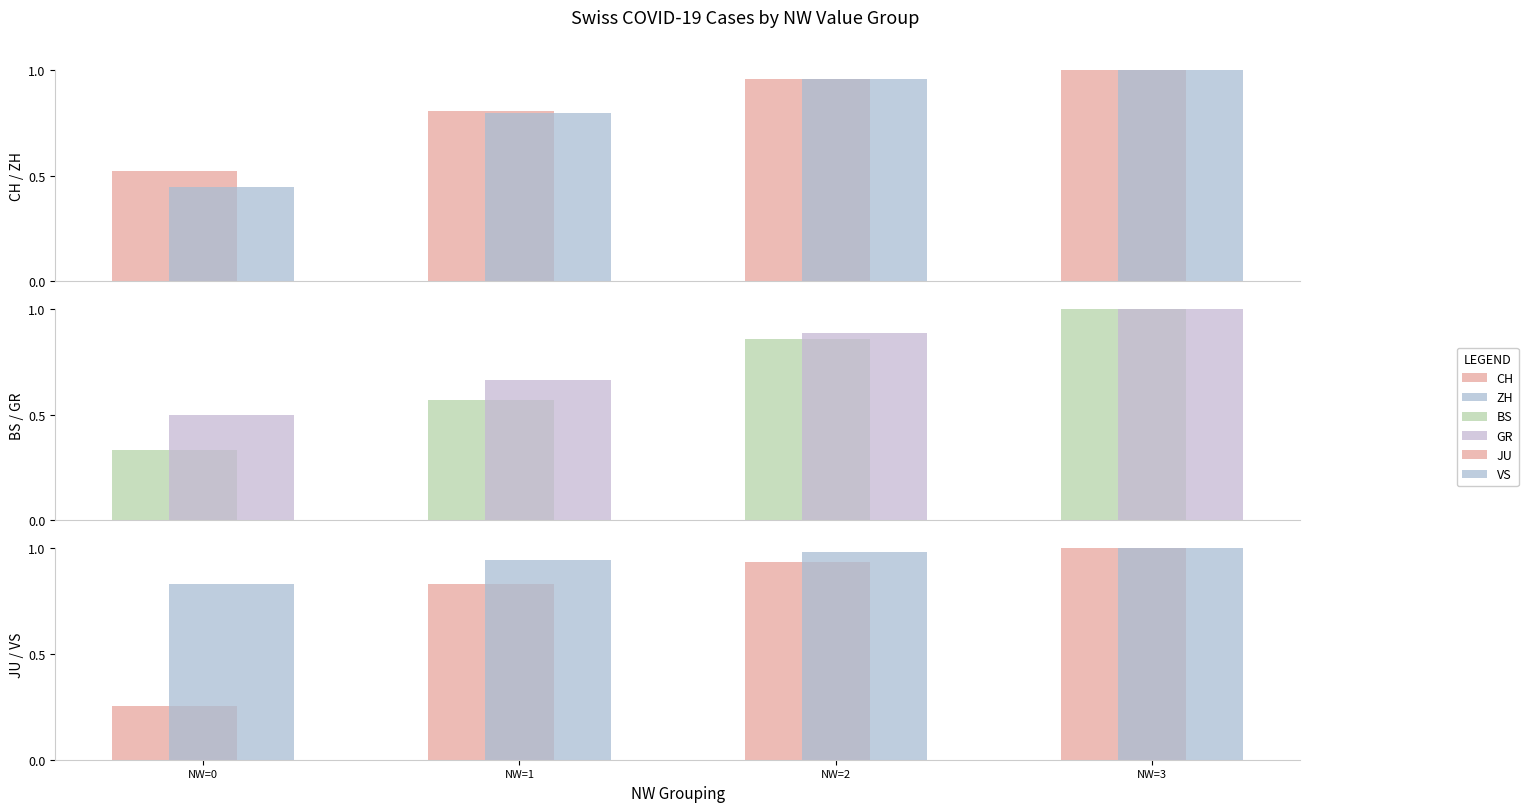

Which has a higher value, NW=0 or NW=3?

NW=3